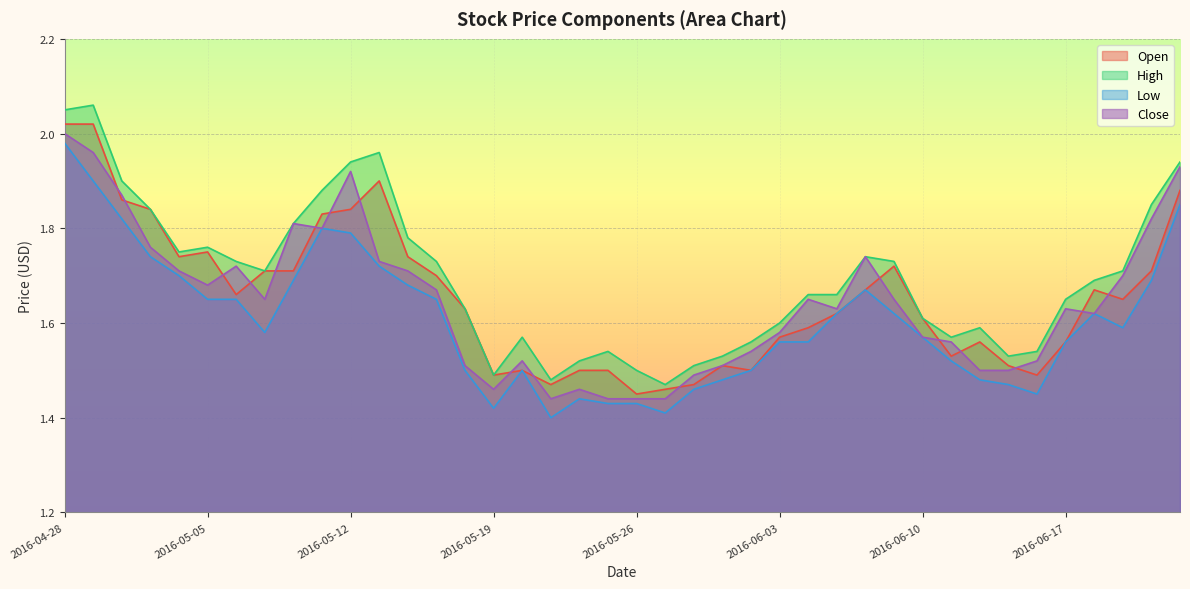

Where is the first local maximum for Close?

2016-05-06